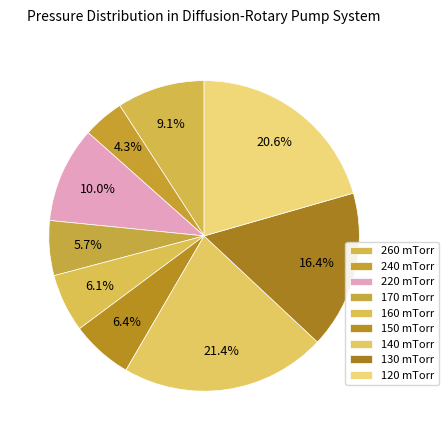

Combined, do 140 mTorr and 240 mTorr account for over 50%?

No